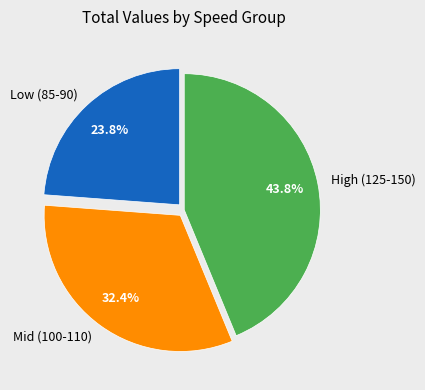

Which category has the smallest portion of the pie?

Low (85-90)